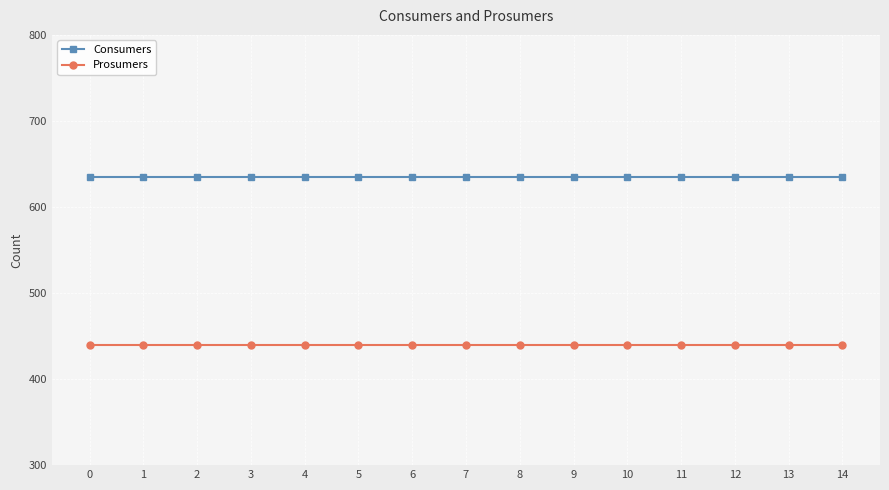

Is this an area chart (filled region under the line)?

No